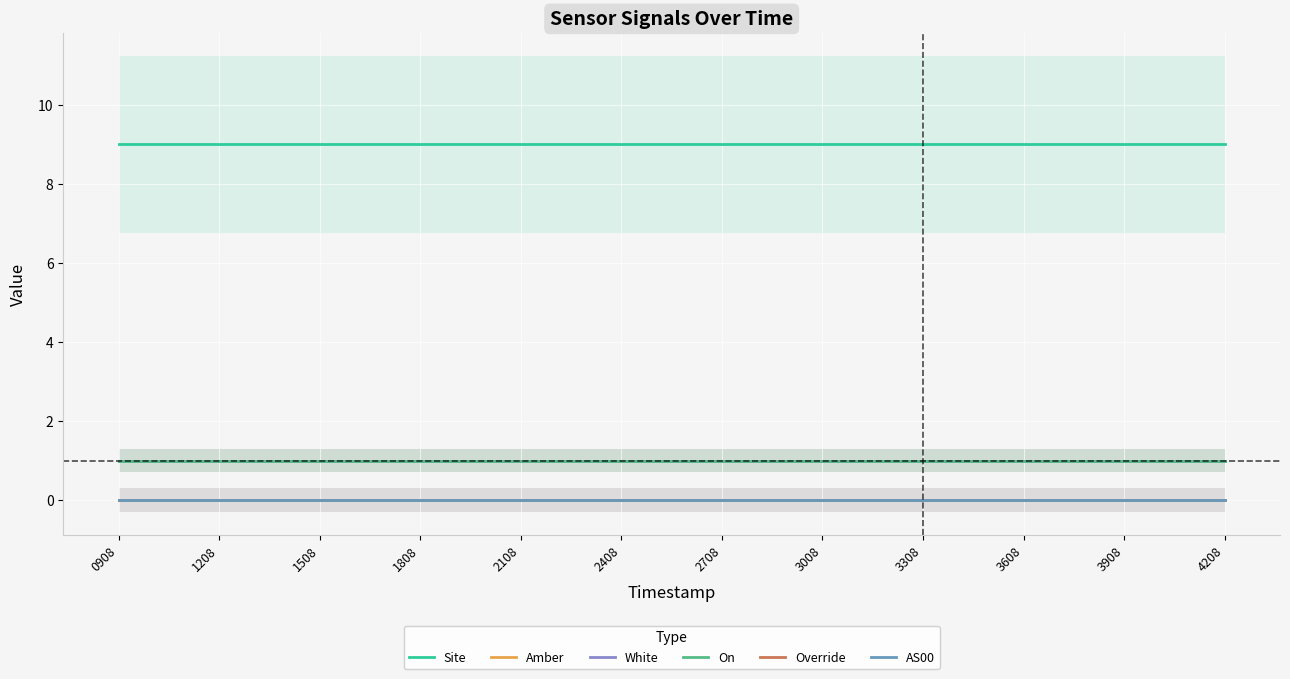

True or false: Site and White intersect in this chart.

False